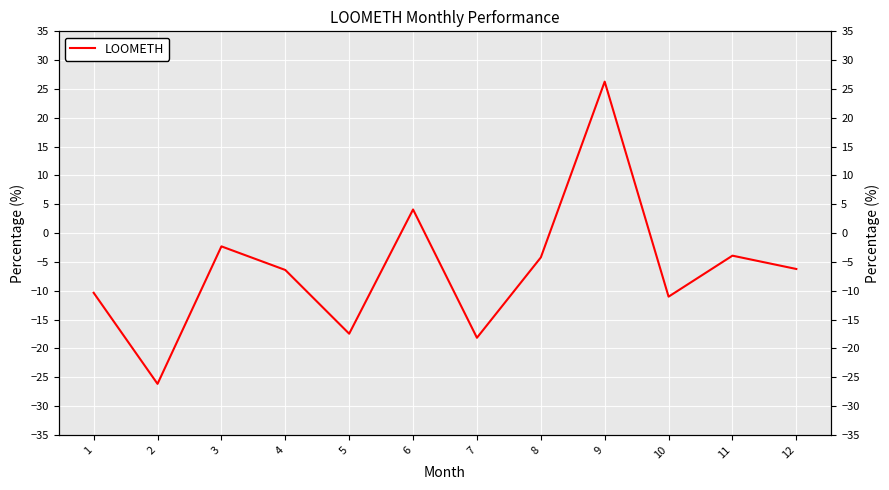

Rank the categories by value from lowest to highest.

2, 7, 5, 10, 1, 4, 12, 8, 11, 3, 6, 9